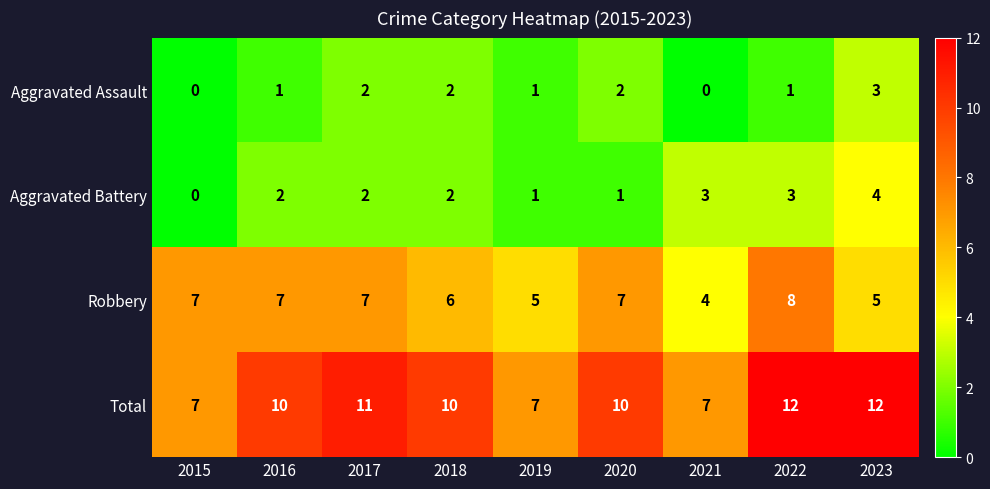

What is the total value across all series at 2020?

20